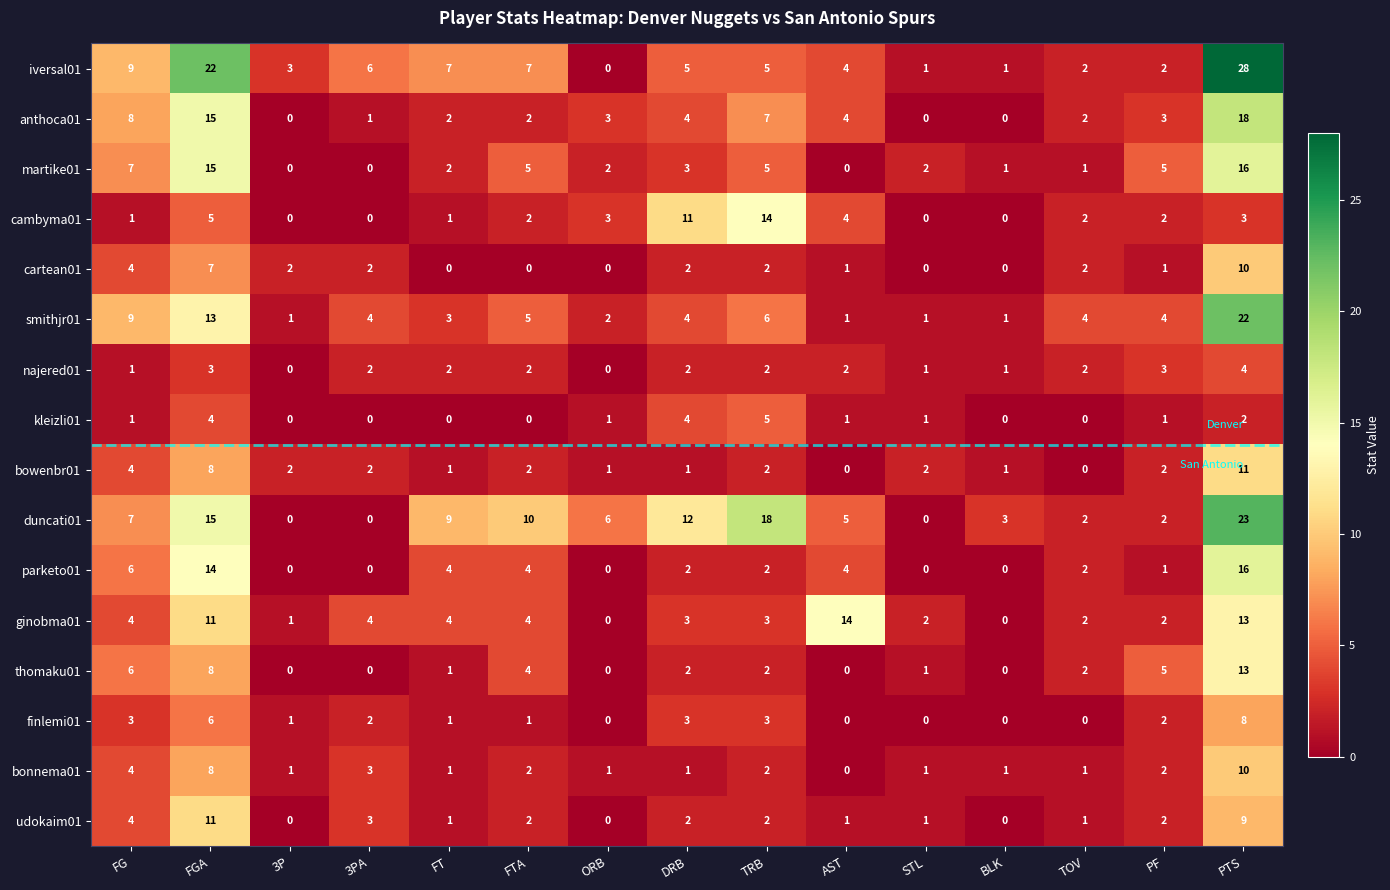

What is the average value of the martike01 series?

4